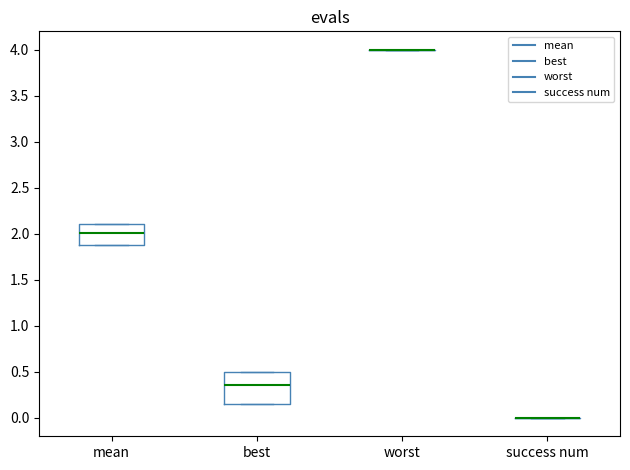

Reading left to right, read every box against the y-axis: the position of its median line, the range the box covers, and the ends of its whiskers. The values are not printed on the chart, so give them approximately, as read against the axis.

mean: median 2.00, box 1.90 to 2.10, whiskers 1.90 to 2.10
best: median 0.35, box 0.15 to 0.50, whiskers 0.15 to 0.50
worst: box collapsed to a line at 4.00, whiskers 4.00 to 4.00
success num: box collapsed to a line at 0.00, whiskers 0.00 to 0.00